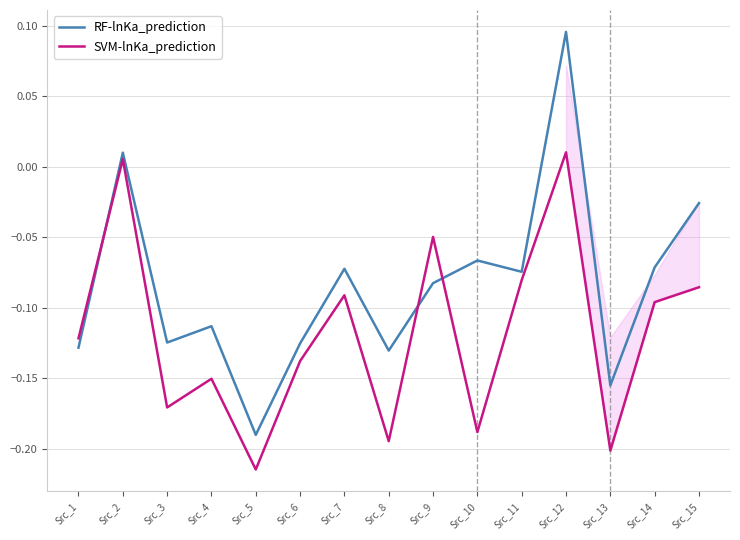

What is the difference between the maximum and second lowest values in the SVM-lnKa_prediction series?

0.2